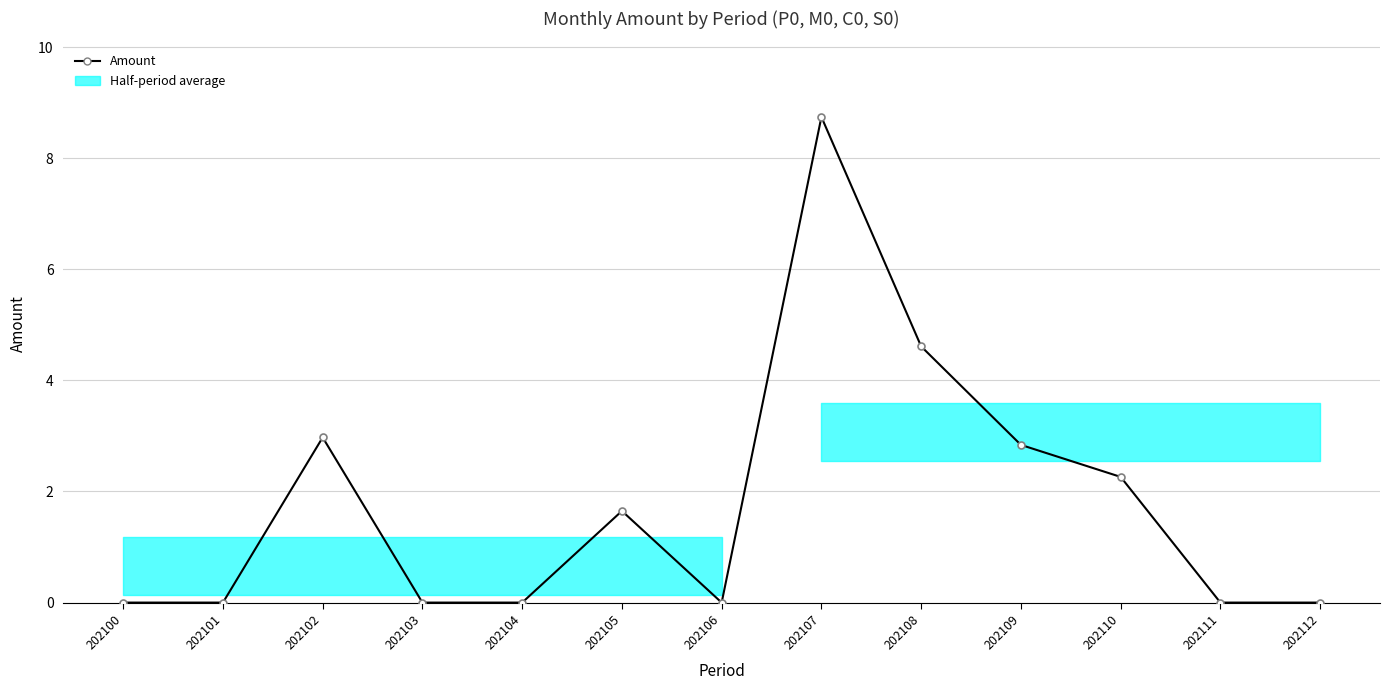

Where is the data nearest to the value 4?

202108